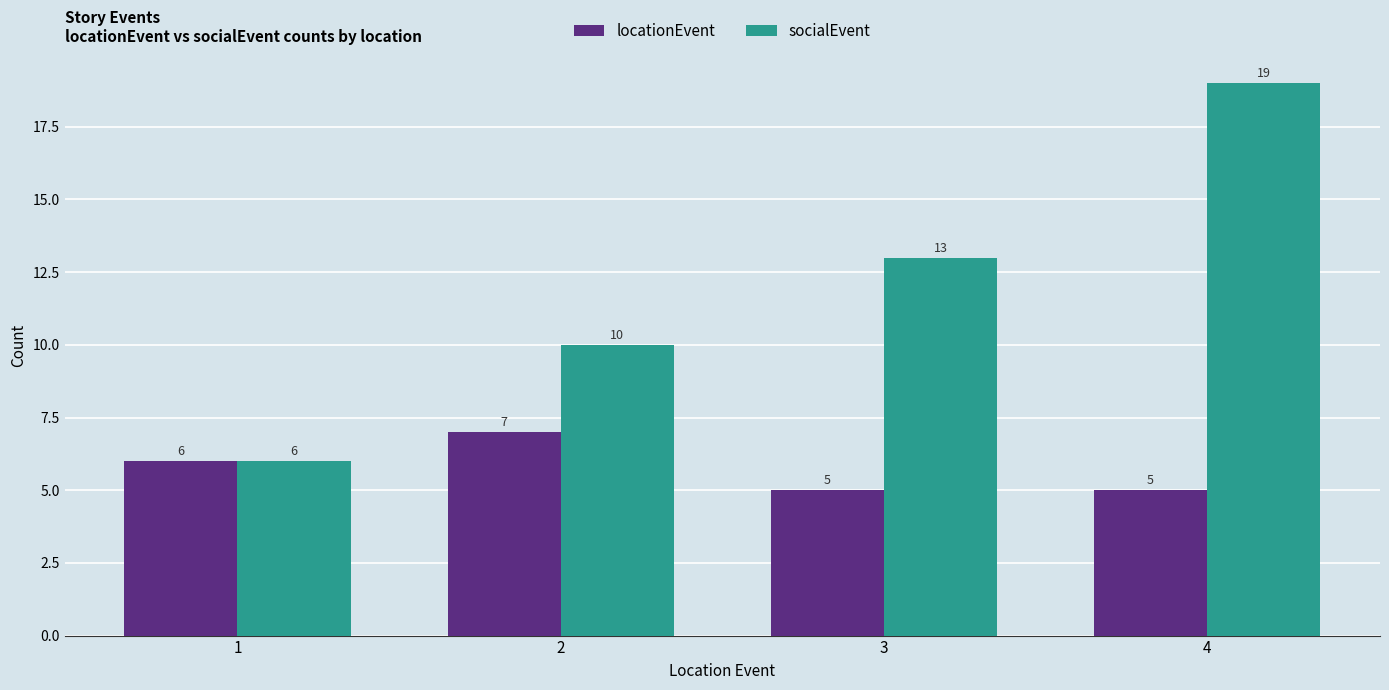

What is the approximate value of locationEvent at 1?

6